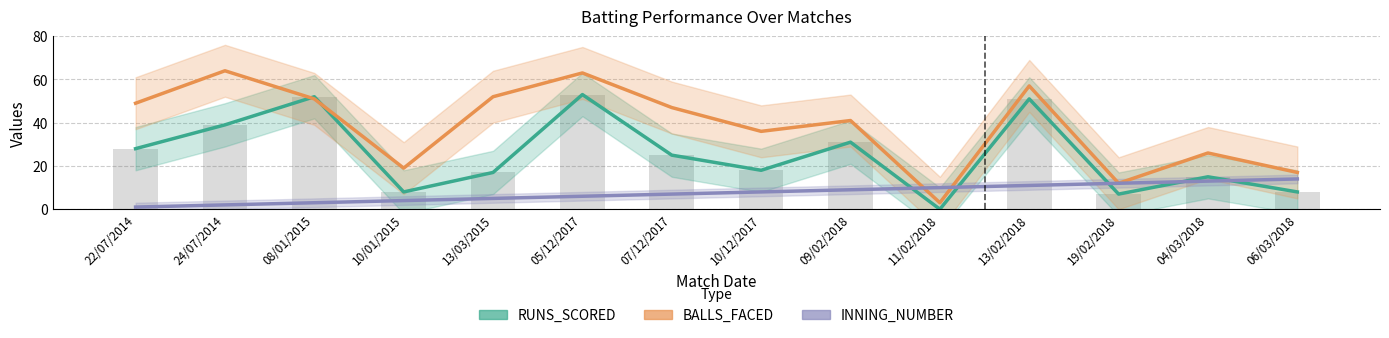

Are the bars grouped side by side (vs. stacked)?

Yes